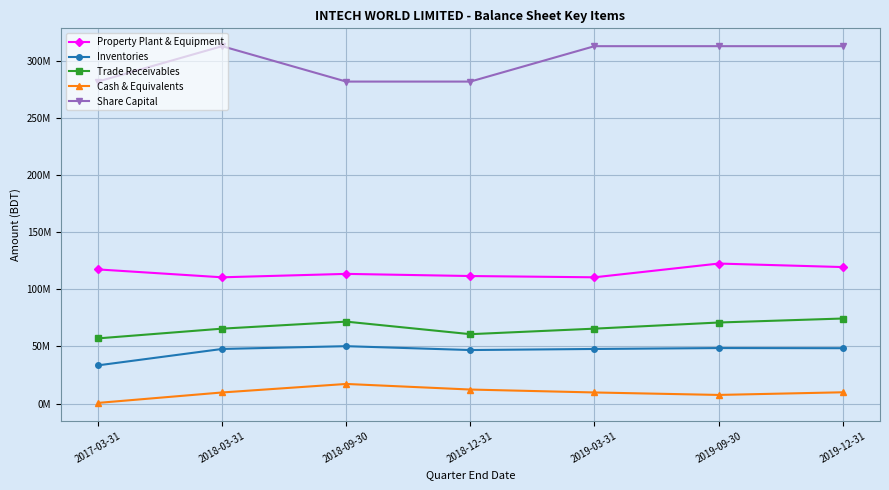

What are all the series names shown in the legend?

Property Plant & Equipment, Inventories, Trade Receivables, Cash & Equivalents, Share Capital